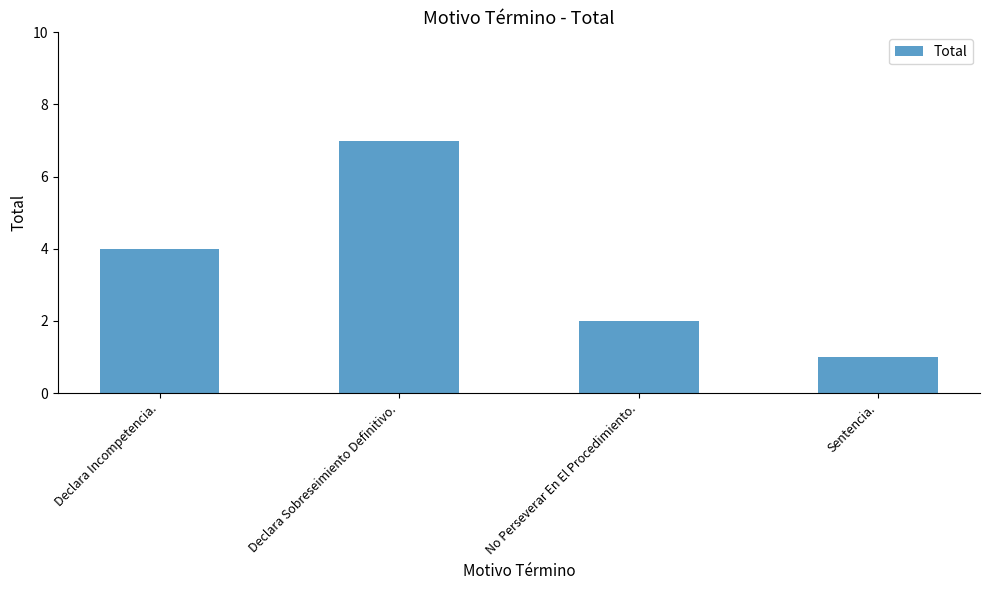

Reading left to right, extract all data points from this chart.

Declara Incompetencia.=4	Declara Sobreseimiento Definitivo.=7	No Perseverar En El Procedimiento.=2	Sentencia.=1